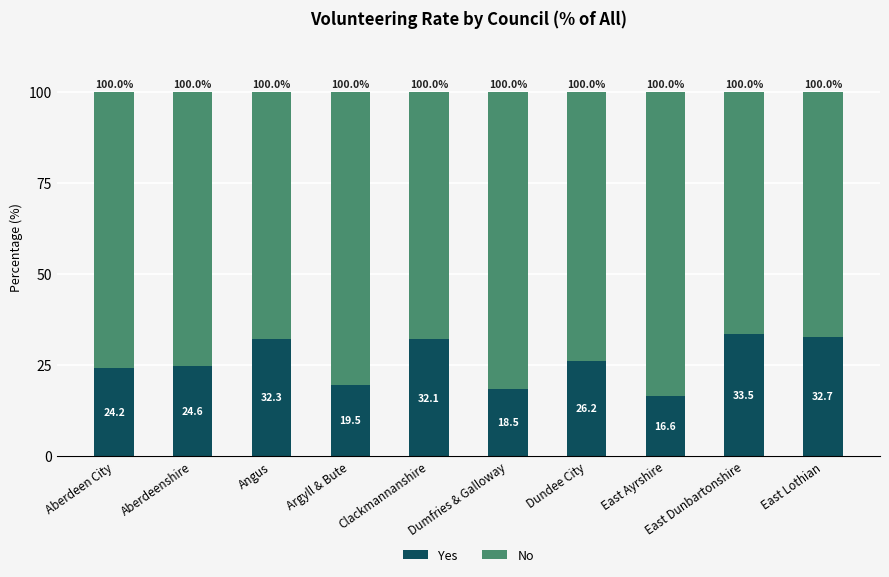

Where does the Yes series first go above 26?

Angus